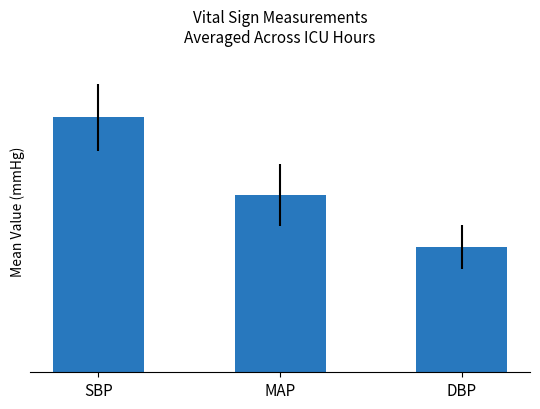

Between MAP and DBP, which is larger?

MAP